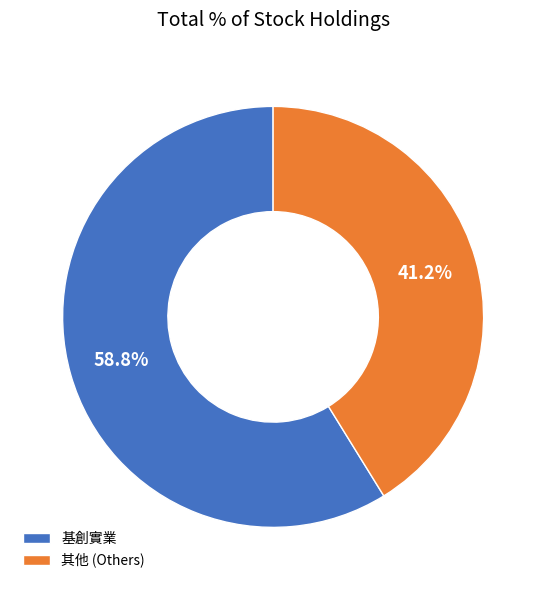

What is the largest slice in the pie chart?

基創實業